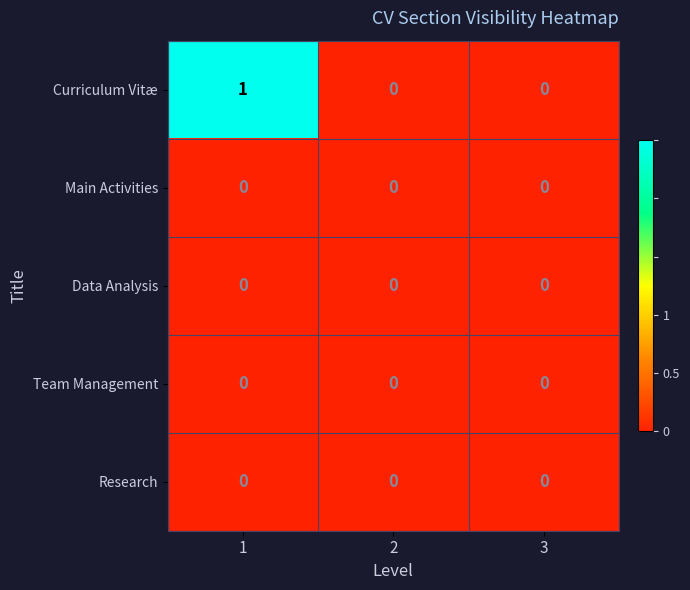

Reading left to right, what are all the values shown in this chart?

Curriculum Vitæ: 1=1	2=0	3=0
Main Activities: 1=0	2=0	3=0
Data Analysis: 1=0	2=0	3=0
Team Management: 1=0	2=0	3=0
Research: 1=0	2=0	3=0